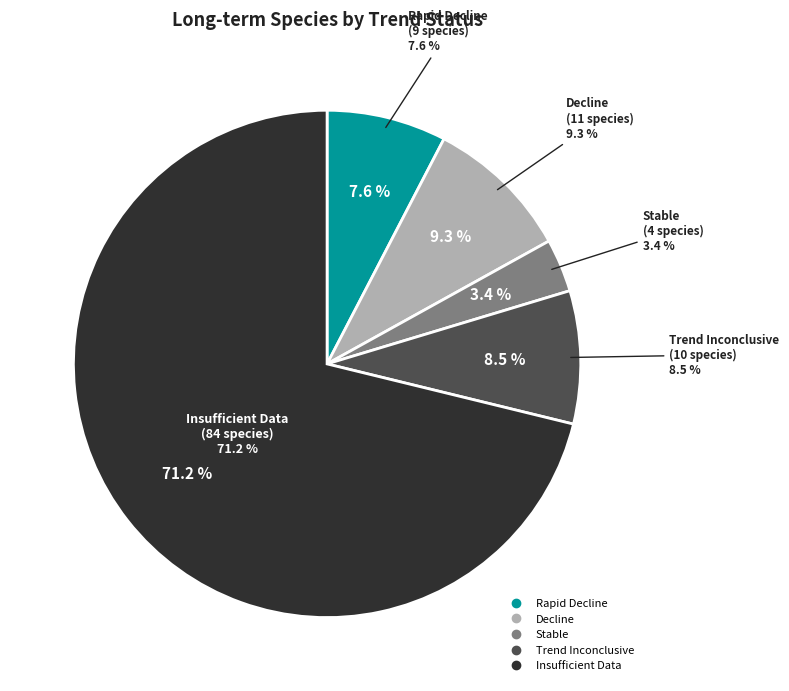

What is the ratio of the value at Insufficient Data to the value at Rapid Decline?

9.3